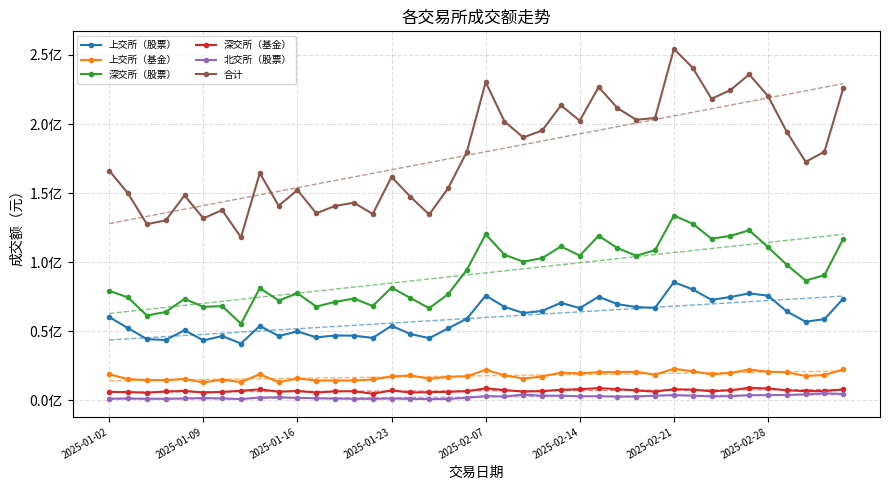

Between 15 and 18, which is larger?

15